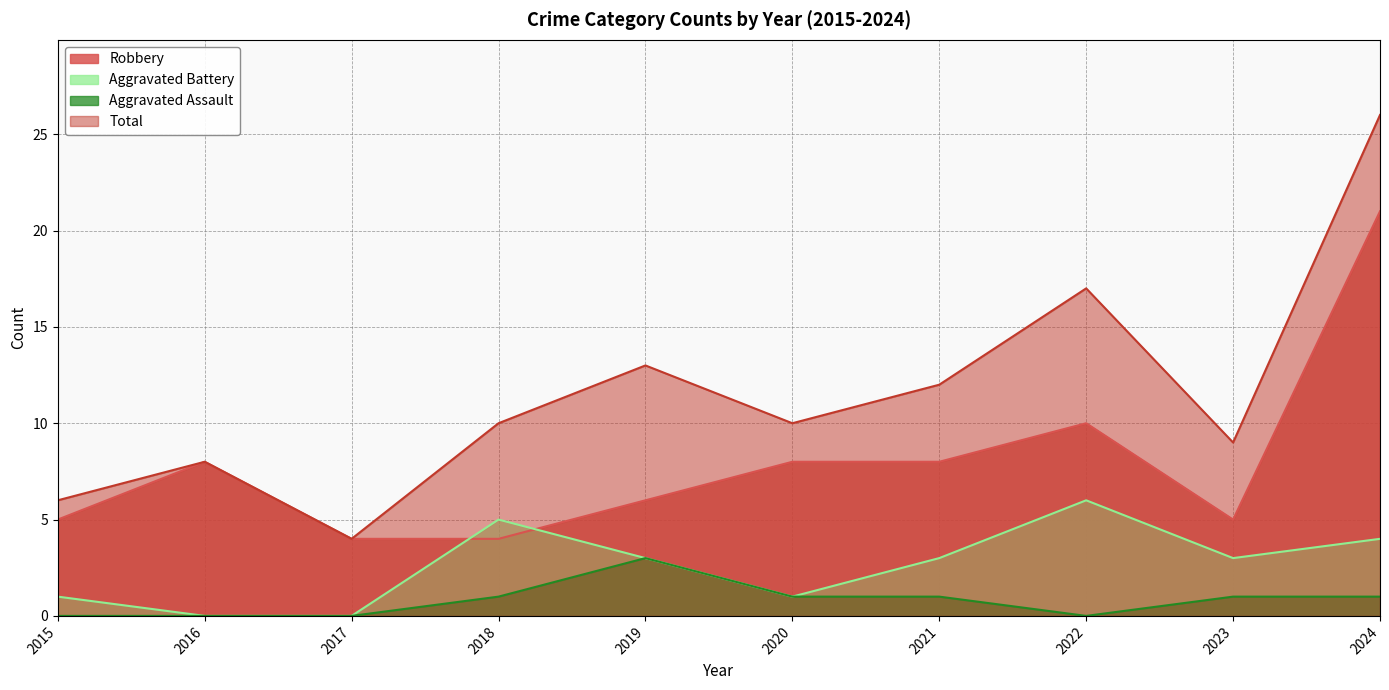

At how many categories does at least one series exceed 15?

2